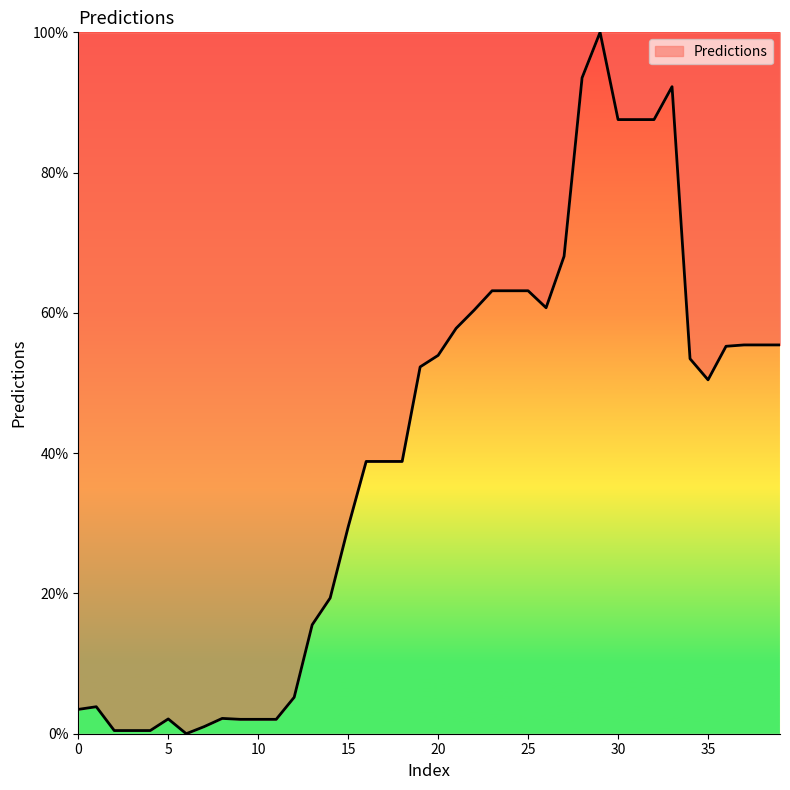

What is the difference between the second highest and second lowest values?

93.1